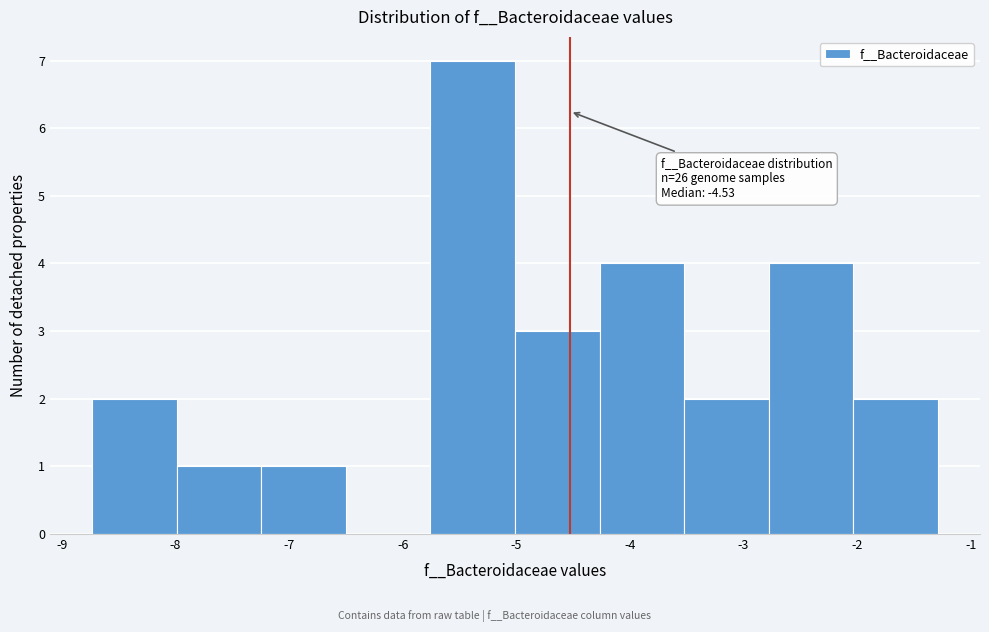

Over which range of the x-axis is the bar tallest?

-5.8 to -5.0